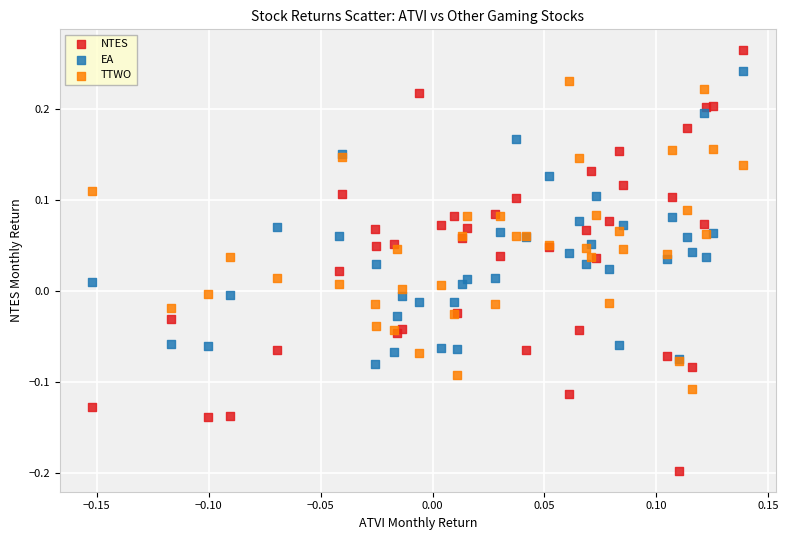

Which series contains the lowest Y value?

NTES